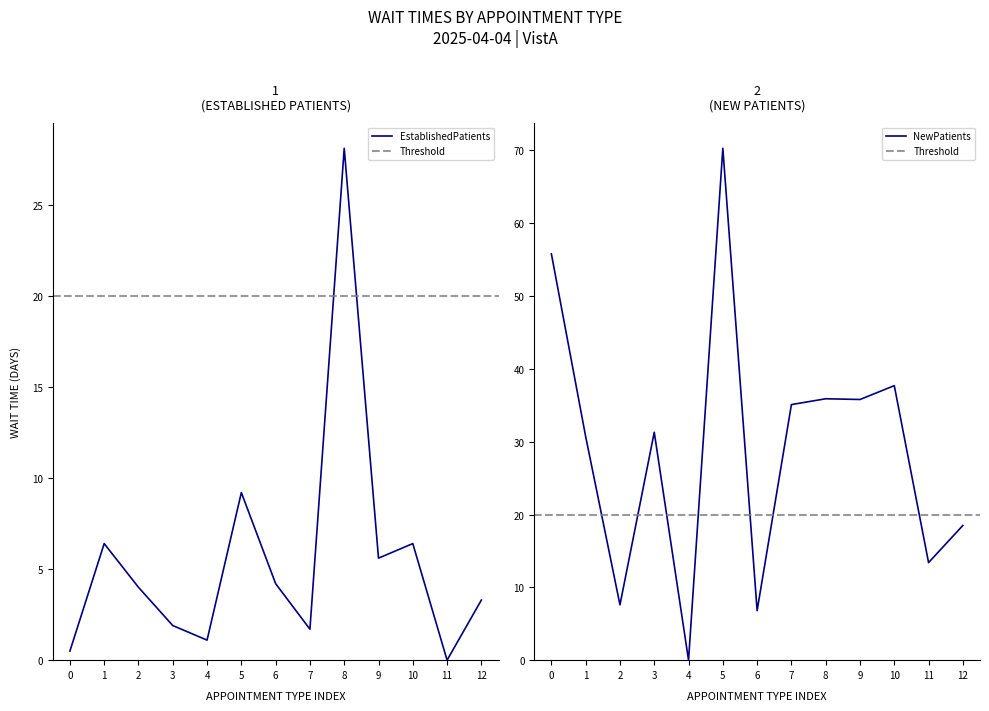

Reading left to right, transcribe all the data shown in this chart.

EstablishedPatients: 0.5	6.4	4.0	1.9	1.1	9.2	4.2	1.7	28.1	5.6	6.4	0.0	3.3
NewPatients: 55.8	30.7	7.6	31.3	0.0	70.3	6.8	35.1	35.9	35.8	37.7	13.4	18.5